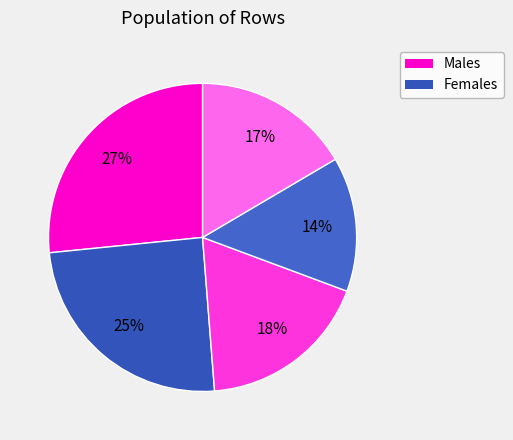

How many slices are in this pie chart?

5